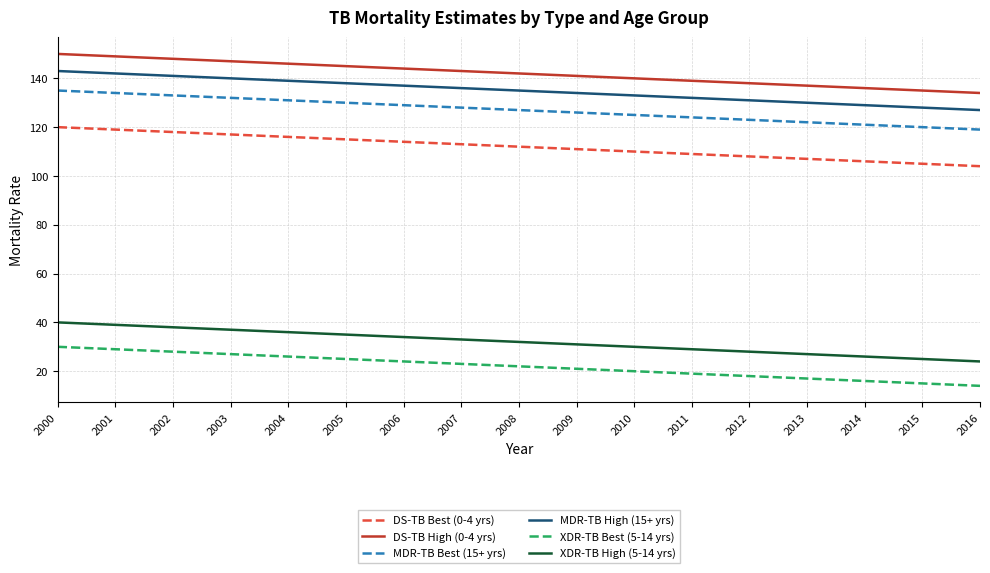

True or false: MDR-TB High (15+ yrs) and XDR-TB Best (5-14 yrs) intersect in this chart.

False